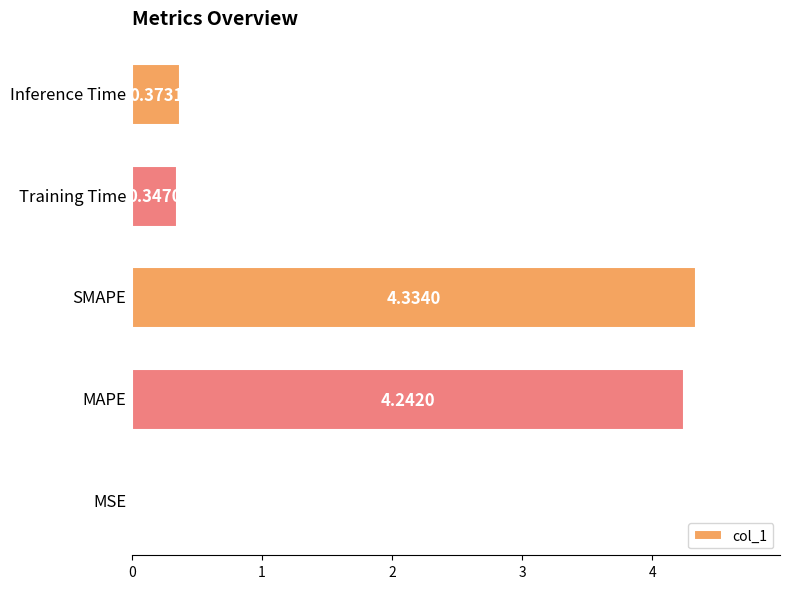

Count the number of categories in the chart.

5